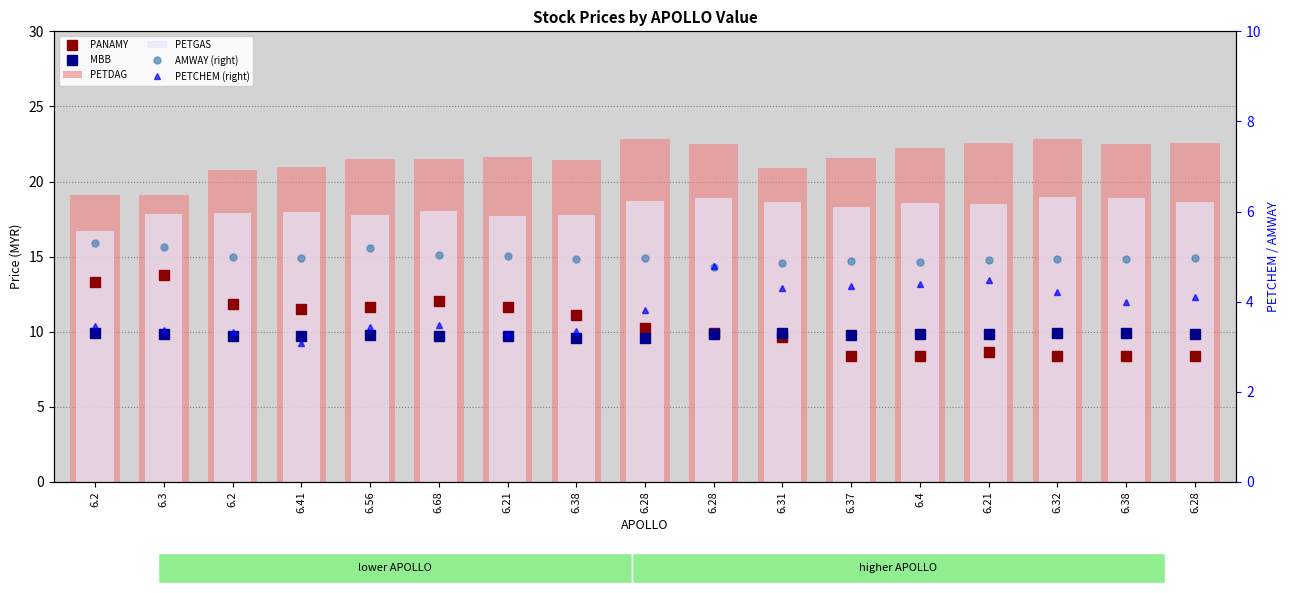

What are all the series names shown in the legend?

PANAMY, MBB, PETDAG, PETGAS, AMWAY (right), PETCHEM (right)